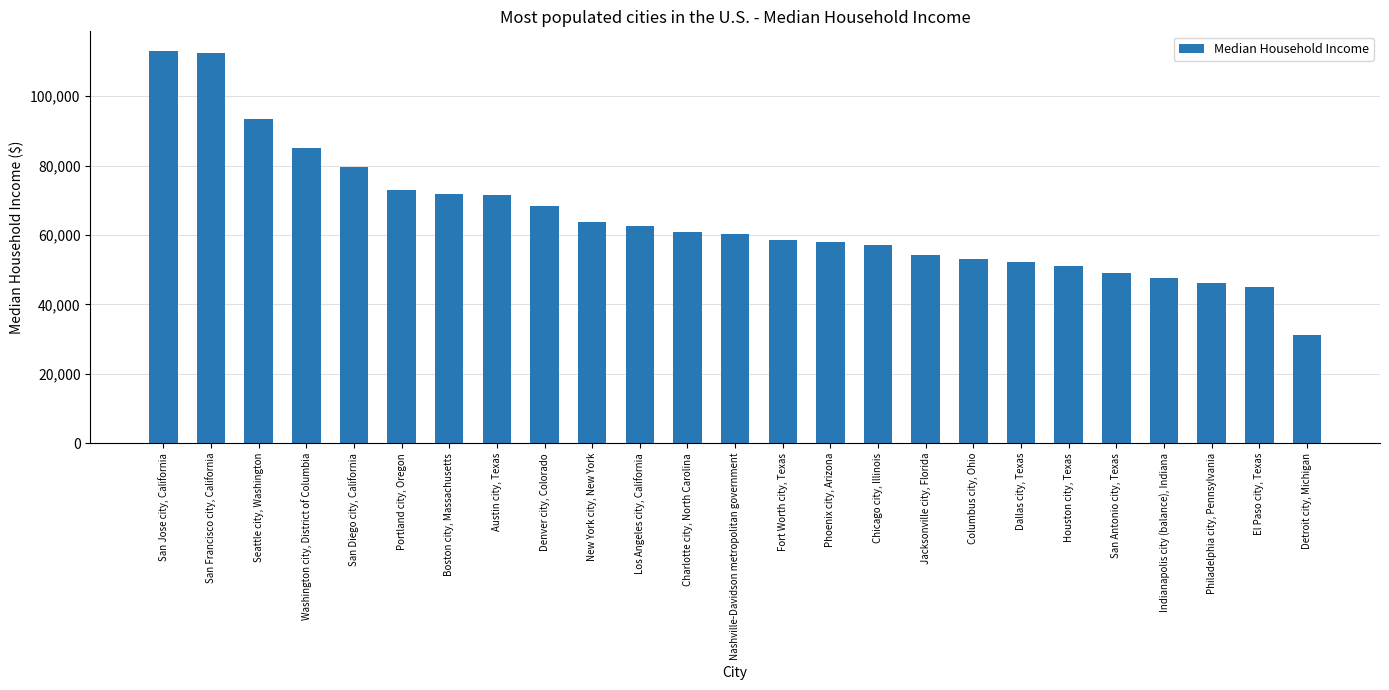

Which label corresponds to the smallest value in the chart?

Detroit city, Michigan